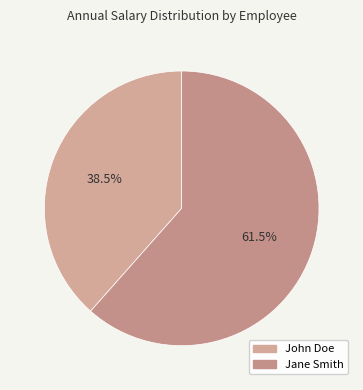

Between John Doe and Jane Smith, which is larger?

Jane Smith